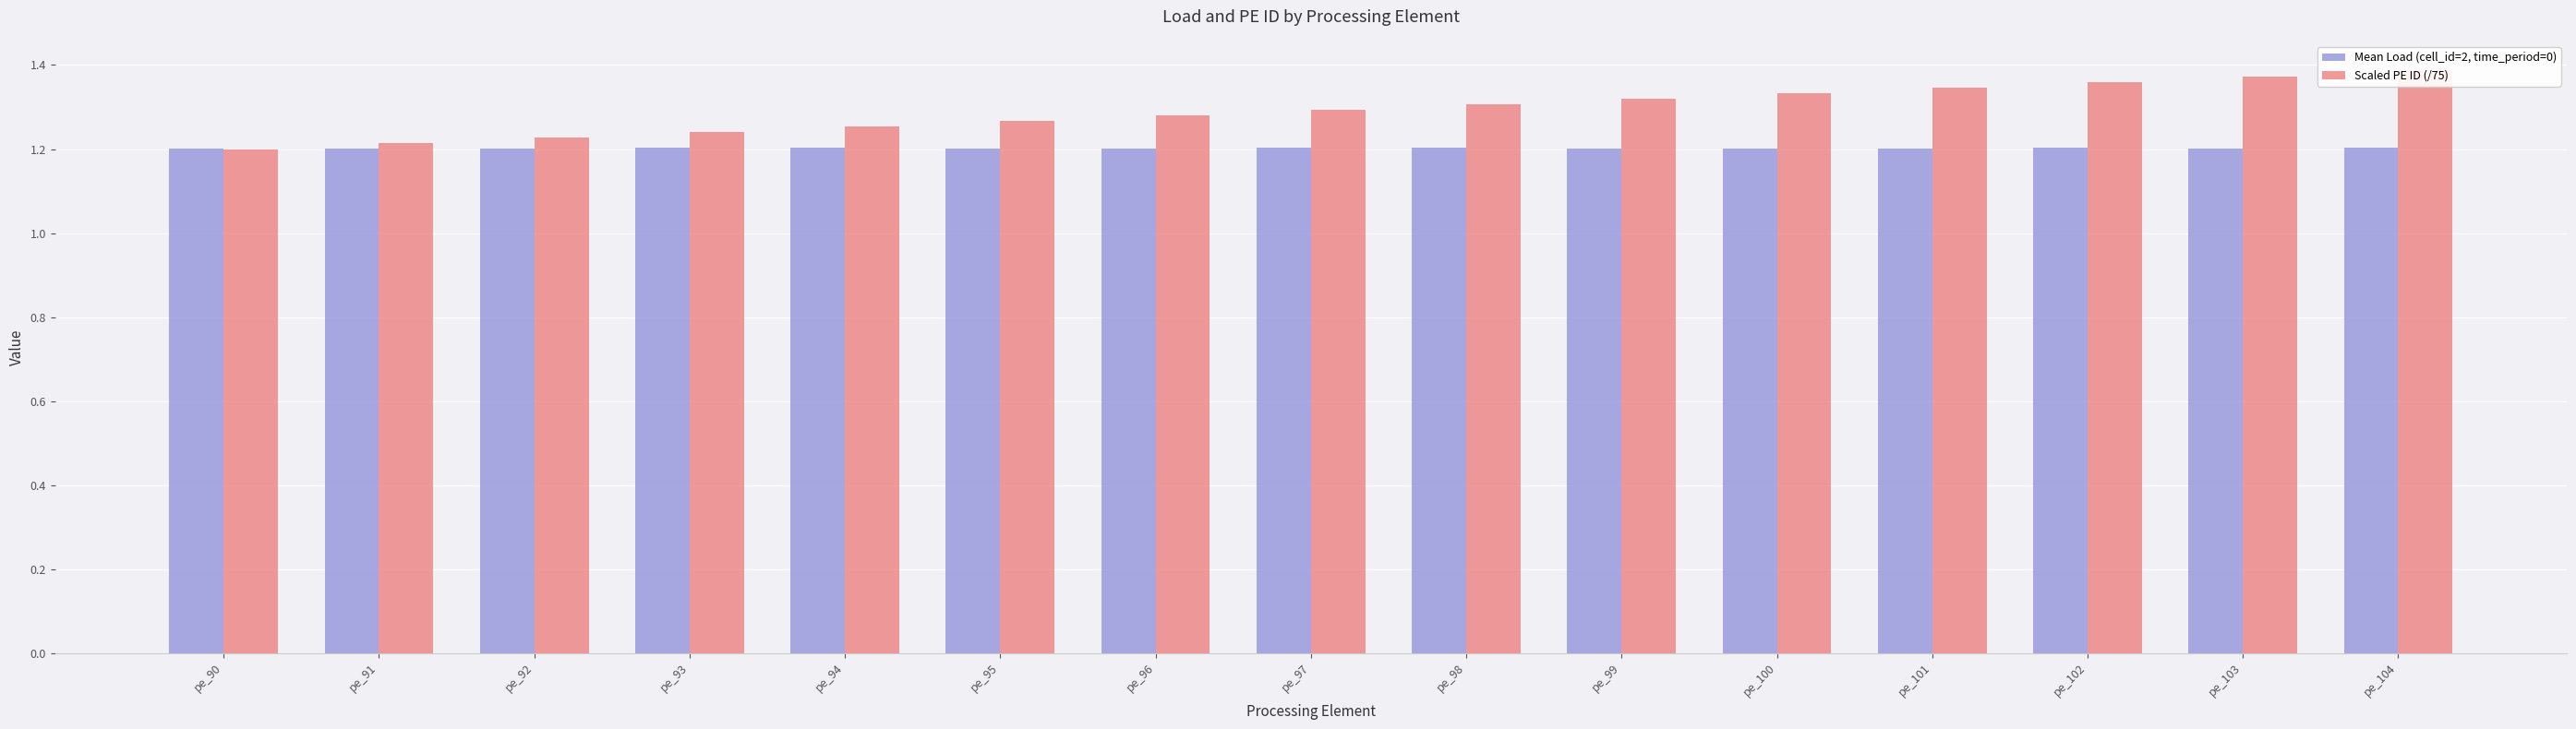

Reading left to right, list all the values displayed in this chart.

Mean Load (cell_id=2, time_period=0): pe_90=1.2	pe_91=1.2	pe_92=1.2	pe_93=1.2	pe_94=1.2	pe_95=1.2	pe_96=1.2	pe_97=1.2	pe_98=1.2	pe_99=1.2	pe_100=1.2	pe_101=1.2	pe_102=1.2	pe_103=1.2	pe_104=1.2
Scaled PE ID (/75): pe_90=1.2	pe_91=1.2	pe_92=1.2	pe_93=1.2	pe_94=1.3	pe_95=1.3	pe_96=1.3	pe_97=1.3	pe_98=1.3	pe_99=1.3	pe_100=1.3	pe_101=1.3	pe_102=1.4	pe_103=1.4	pe_104=1.4